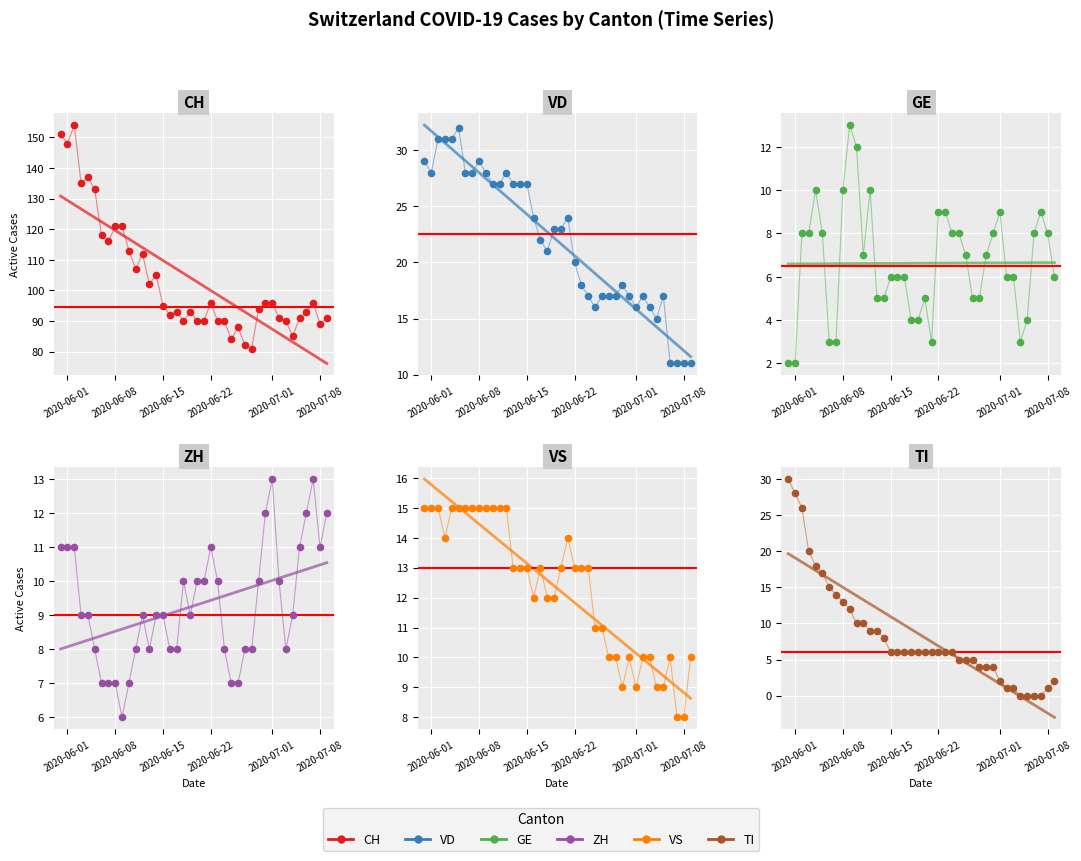

Which series has the widest spread of Y values?

CH